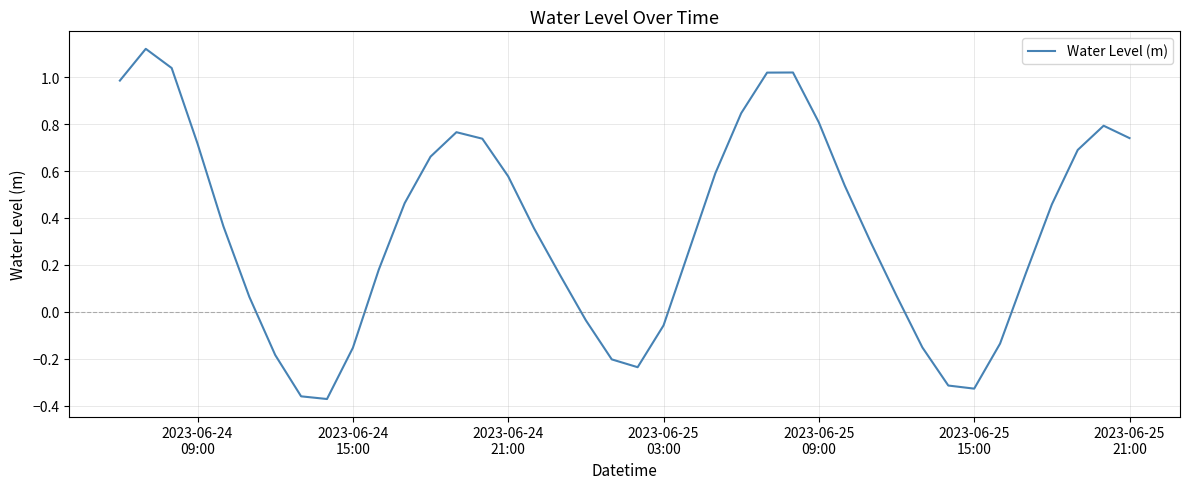

What is the difference between the maximum and minimum values?

1.5